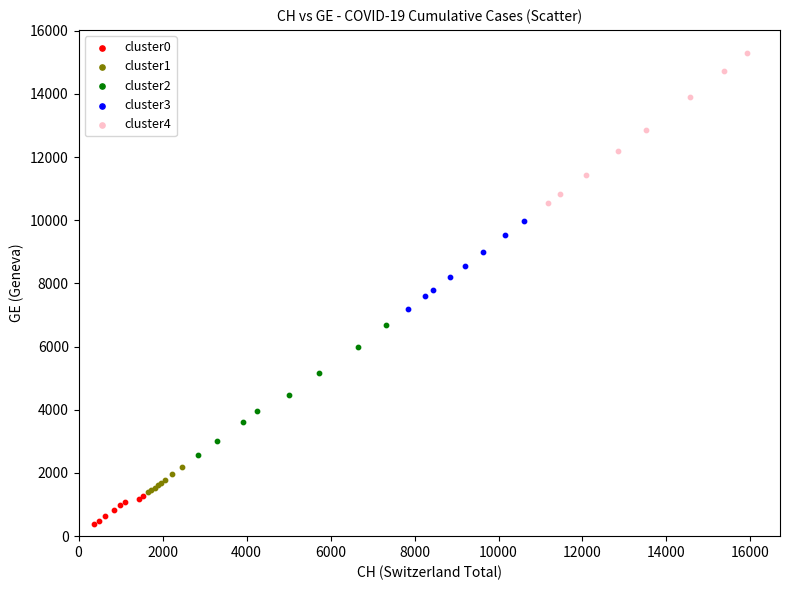

Which series has the largest Y range (max minus min)?

cluster4